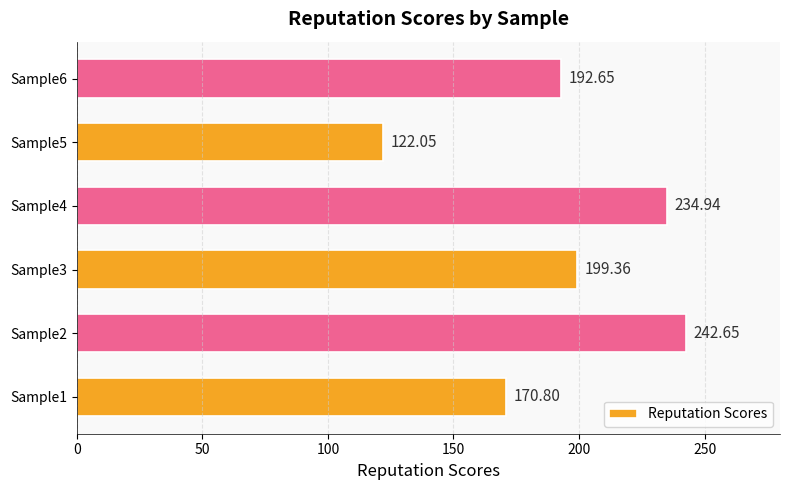

How many data points does each series have?

6